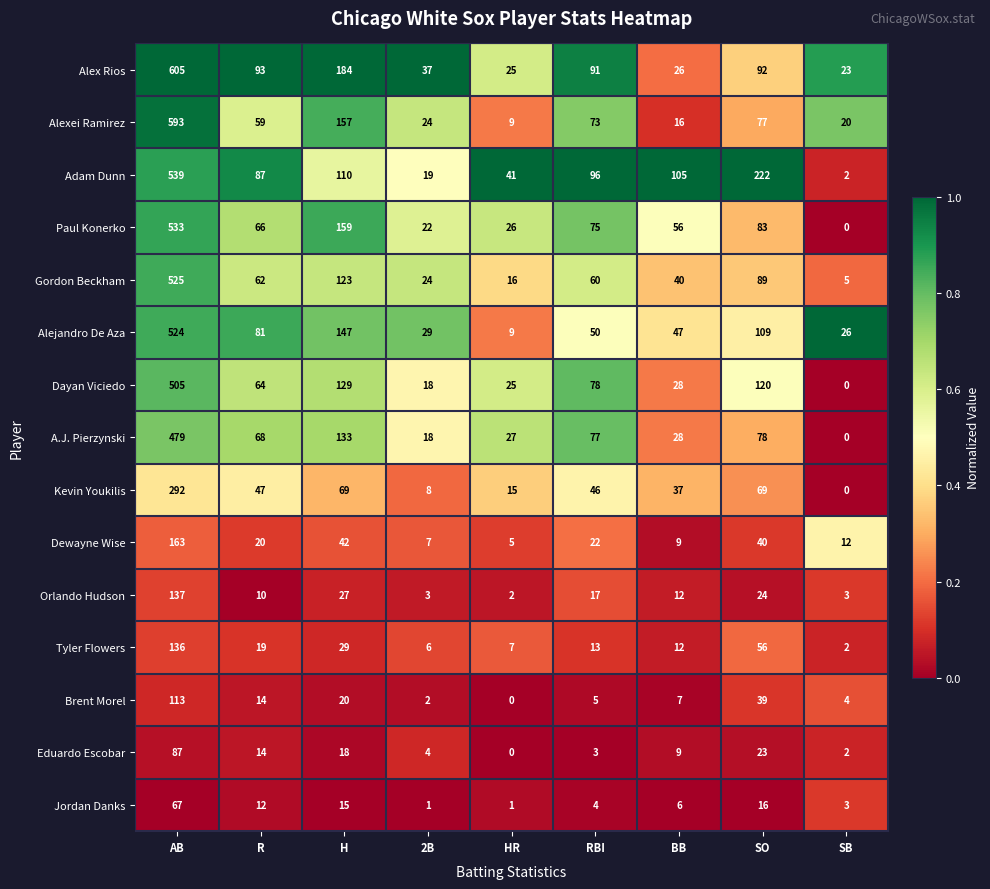

At which category does the chart reach its peak across all series?

AB